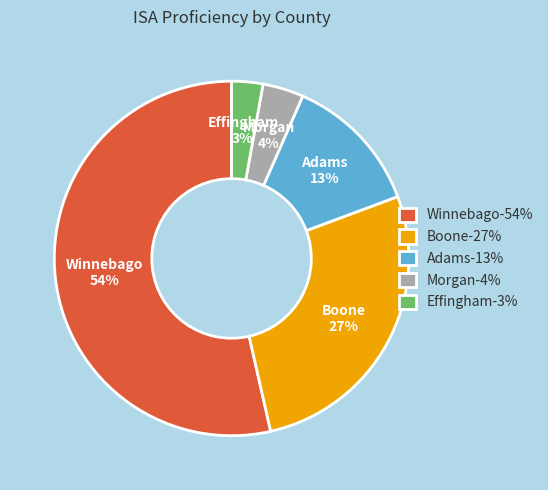

To the nearest percent, what is the average slice percentage?

20%